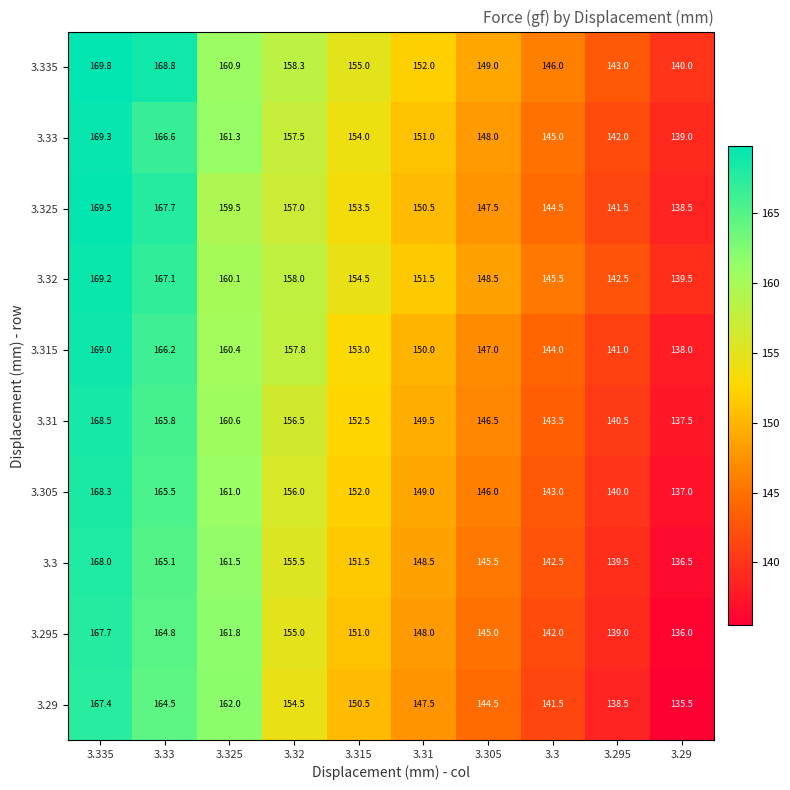

The 3.3 series shows 136.5 at 3.29. True or false?

True